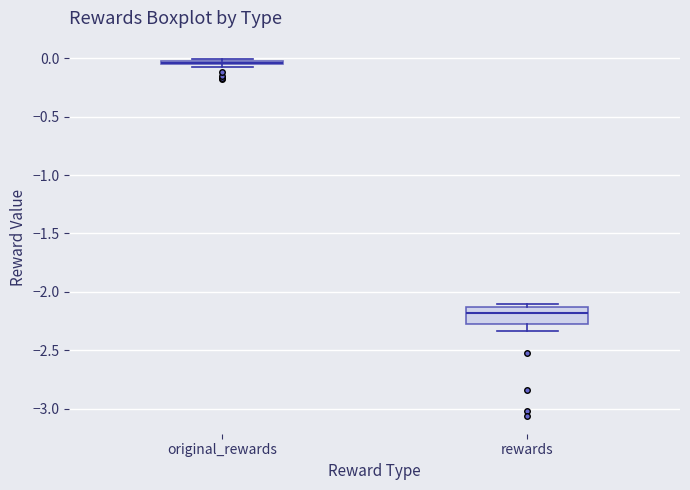

Where is the lower edge of the box for original_rewards on the y-axis? The values are not printed on the chart, so give them approximately, as read against the axis.

-0.05